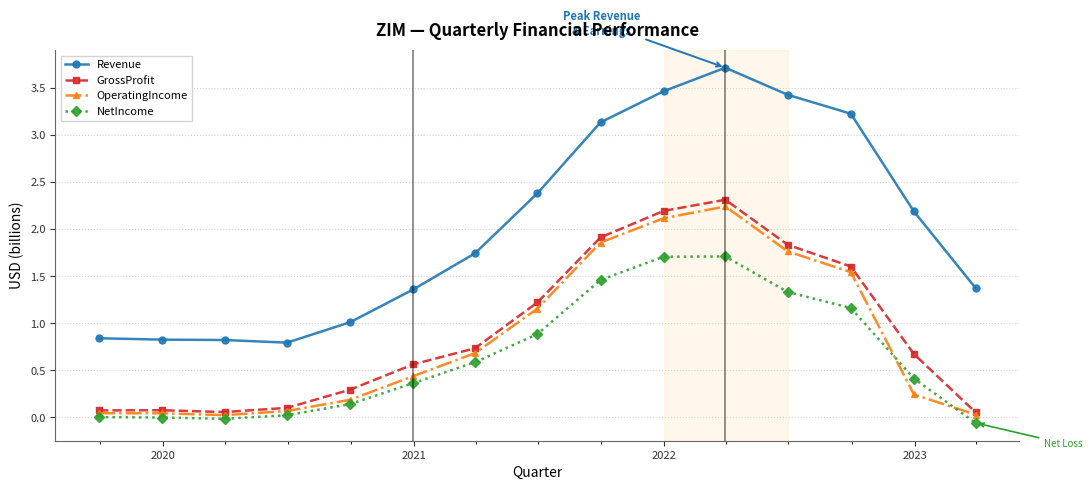

Which series has the largest range (max minus min)?

Revenue